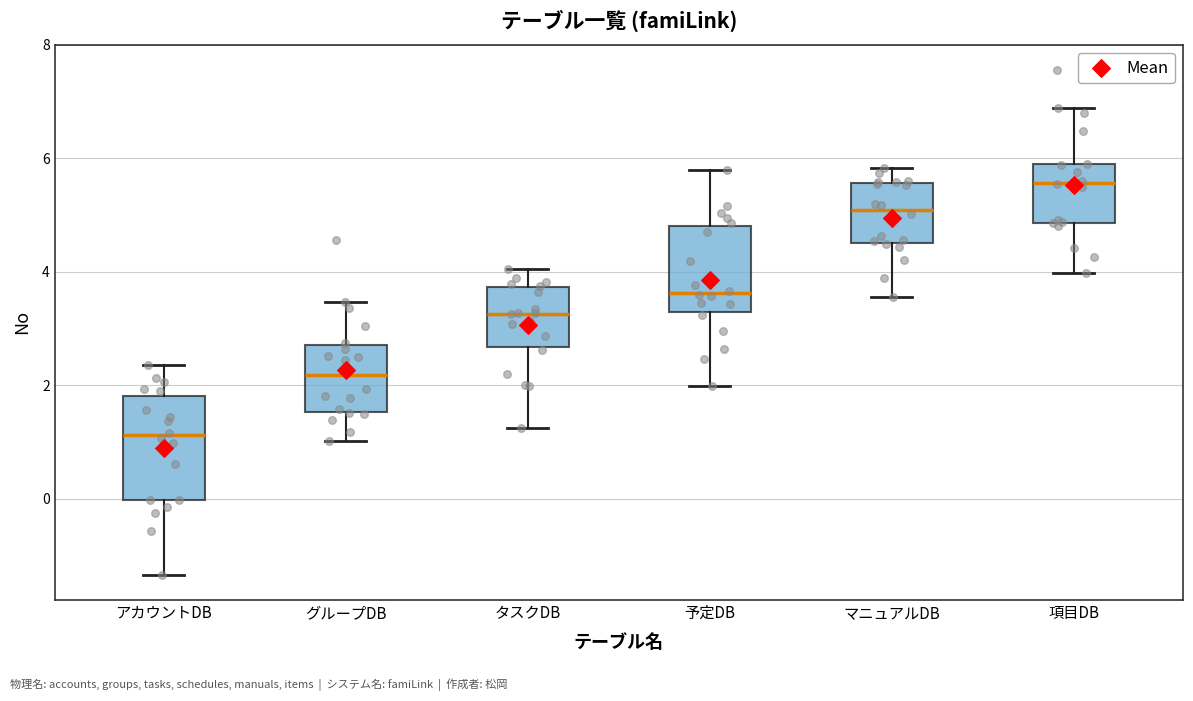

Reading left to right, read every box against the y-axis: the position of its median line, the range the box covers, and the ends of its whiskers. The values are not printed on the chart, so give them approximately, as read against the axis.

アカウントDB: median 1.2, box 0.0 to 1.8, whiskers -1.4 to 2.4
グループDB: median 2.2, box 1.6 to 2.8, whiskers 1.0 to 3.4
タスクDB: median 3.2, box 2.6 to 3.8, whiskers 1.2 to 4.0
予定DB: median 3.6, box 3.2 to 4.8, whiskers 2.0 to 5.8
マニュアルDB: median 5.0, box 4.6 to 5.6, whiskers 3.6 to 5.8
項目DB: median 5.6, box 4.8 to 5.8, whiskers 4.0 to 6.8